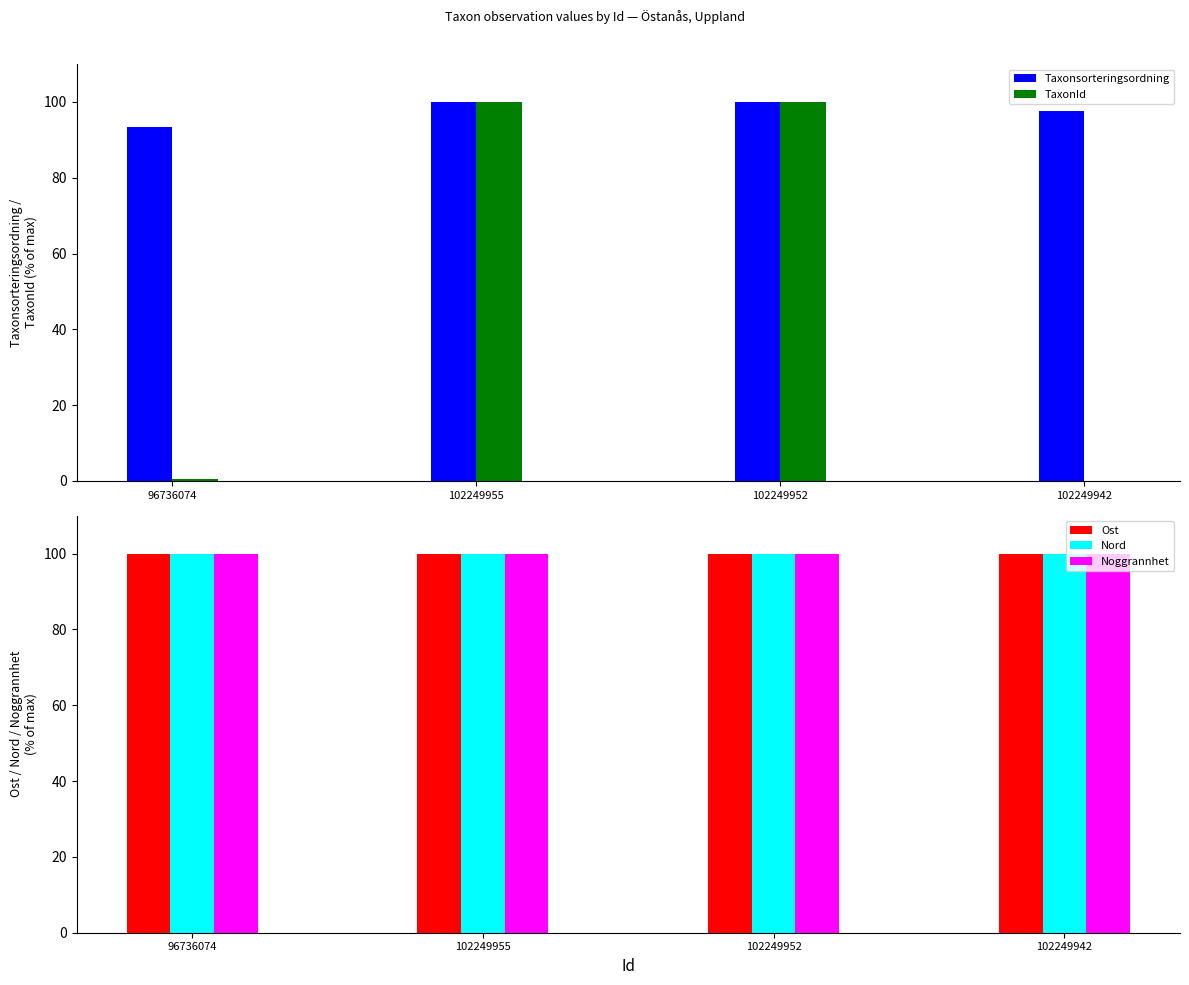

Reading left to right, list all the values displayed in this chart.

Taxonsorteringsordning: 93.5	100.0	99.9	97.7
TaxonId: 0.6	100.0	100.0	0.0
Ost: 100.0	100.0	100.0	100.0
Nord: 100.0	100.0	100.0	100.0
Noggrannhet: 100.0	100.0	100.0	100.0